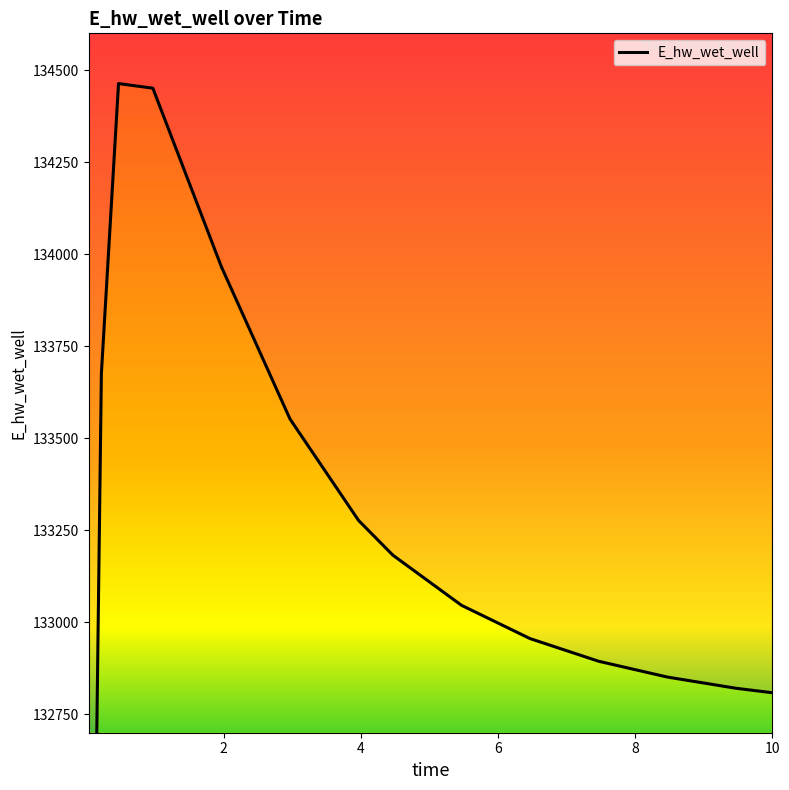

How many interior local peaks (higher than both neighbors) does the data have?

1